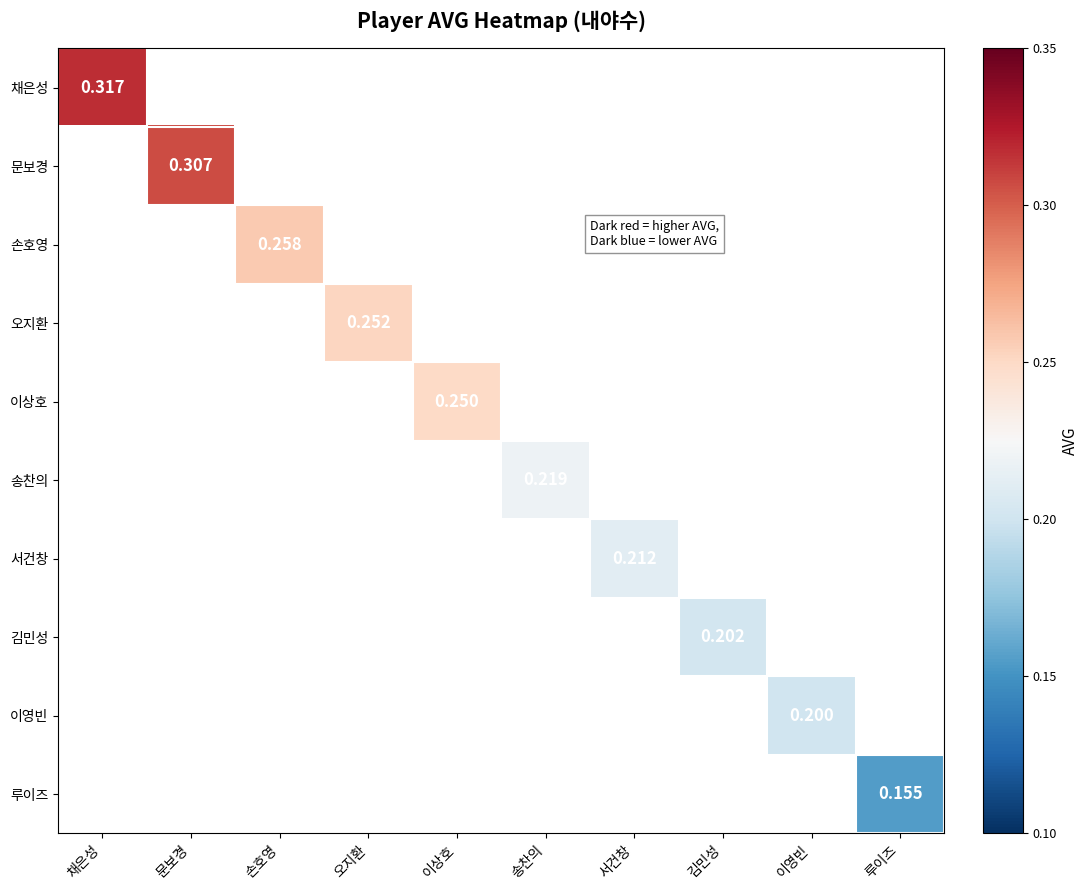

How many positive values does the 채은성 series have?

1